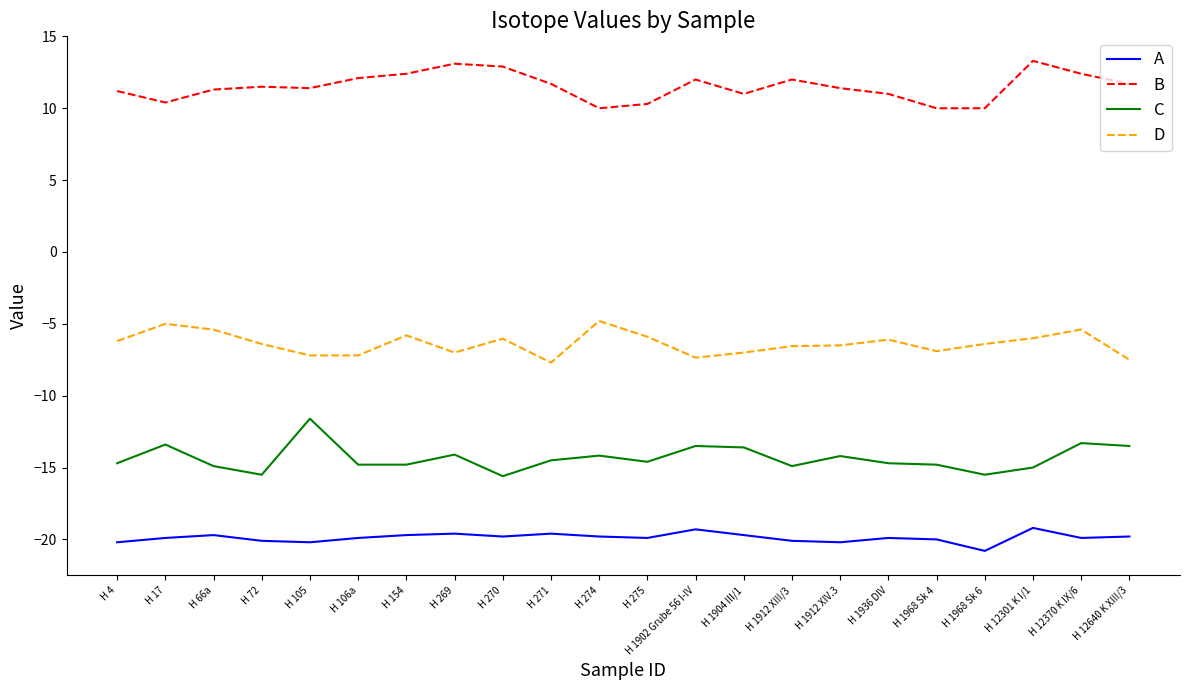

At H 66a, list the series in order from smallest to largest.

A, C, D, B